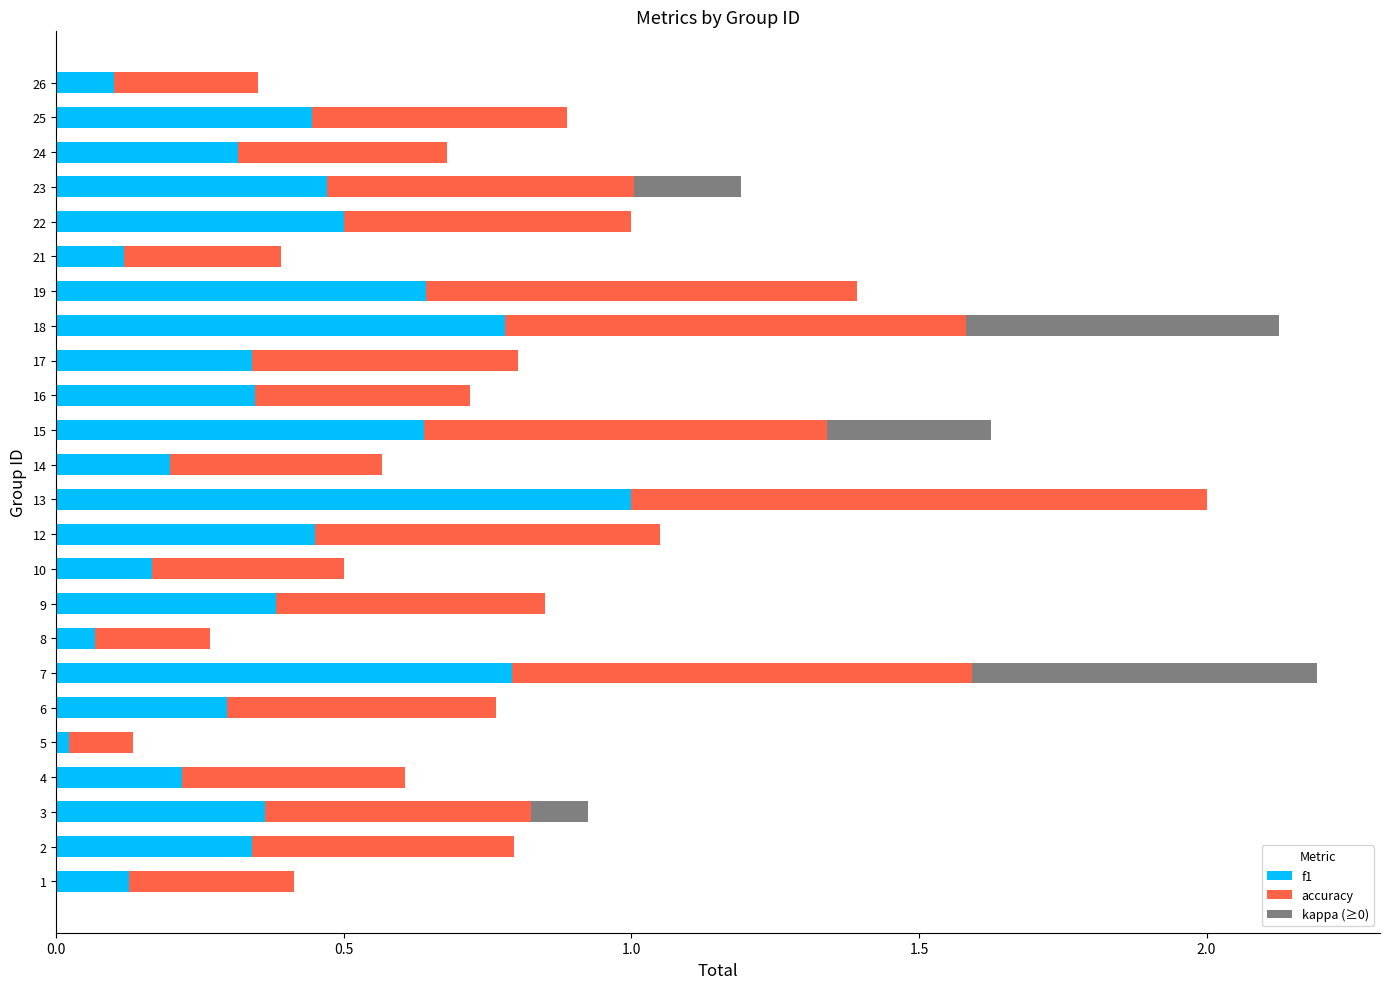

How many data points does each series have?

24